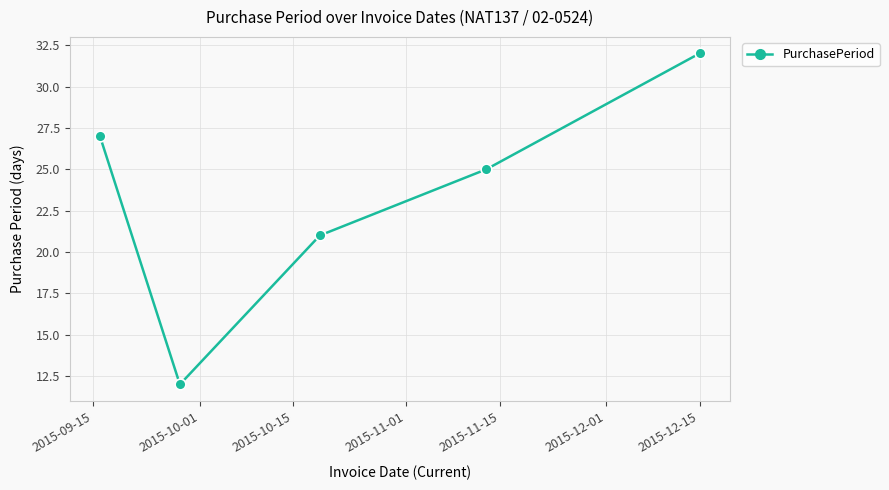

What is the value of the 3rd point from the left?

21